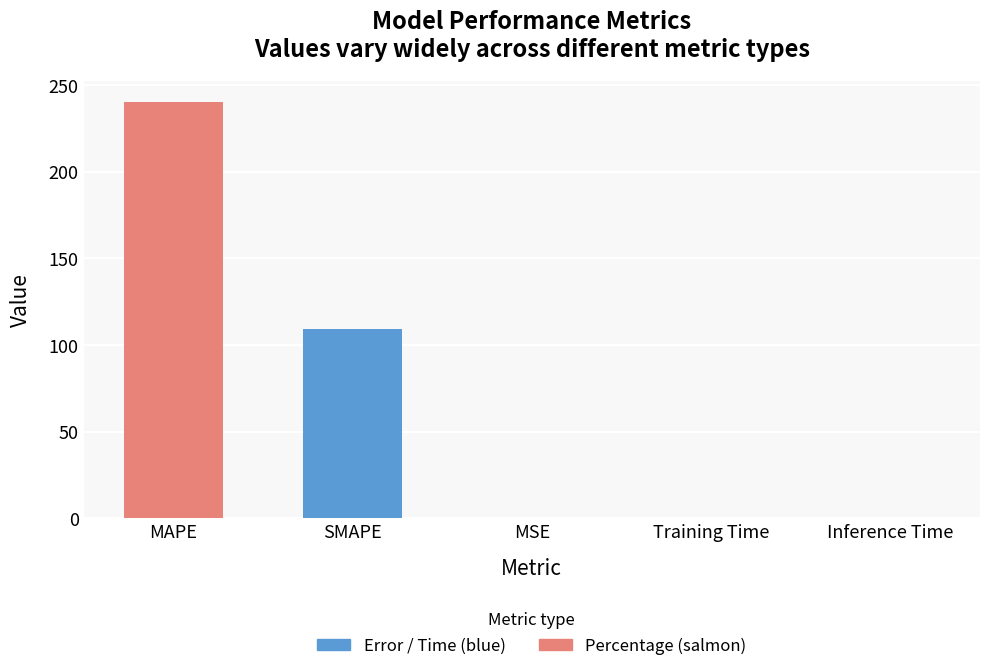

What is the sum of all values?

349.4